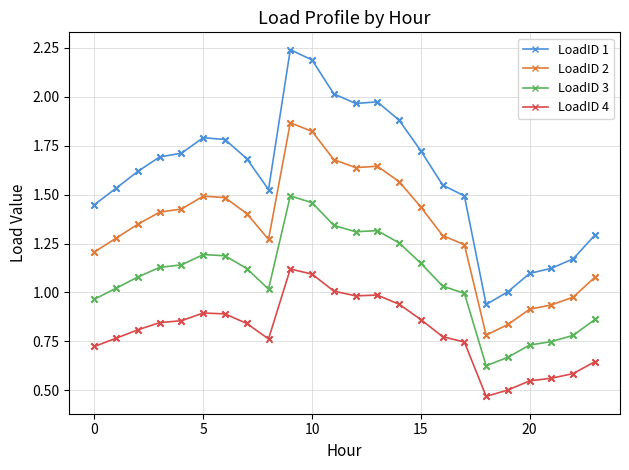

Which series has the largest total across all categories?

LoadID 1